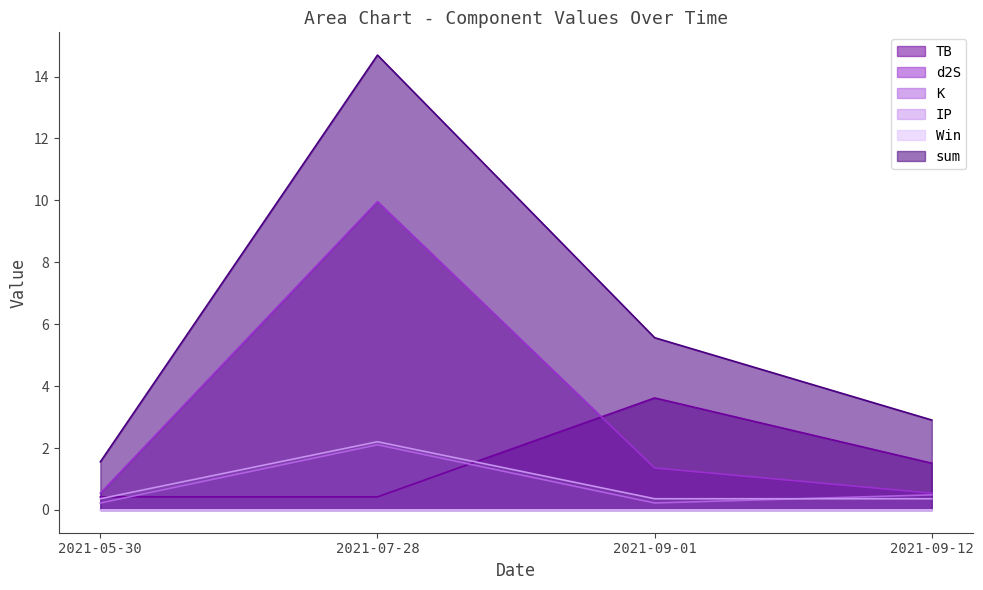

The value of K at 2021-09-01 is 0.1. True or false?

False